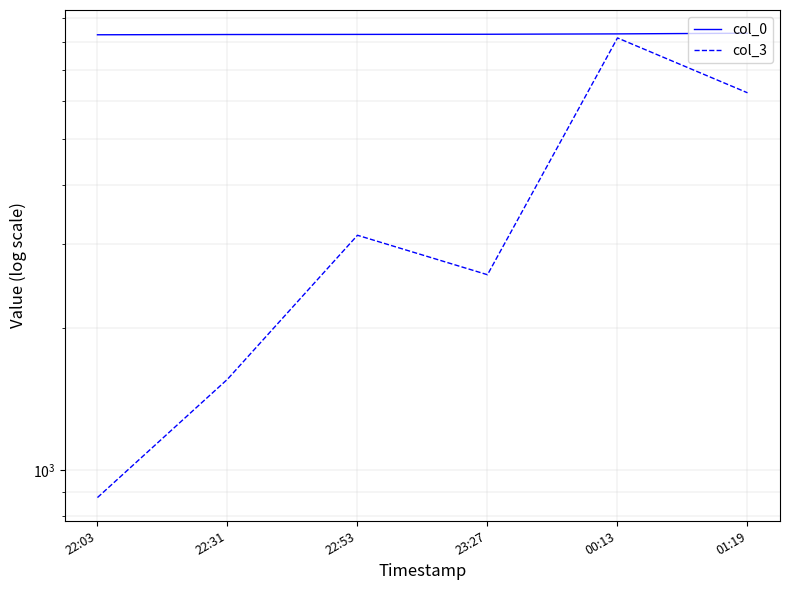

Where is col_3 nearest to the value 4519?

22:53